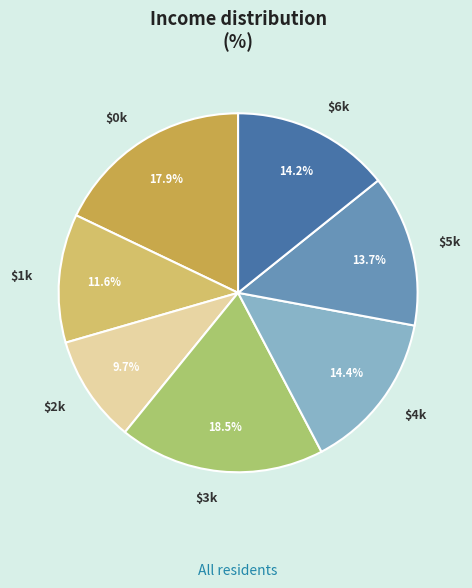

Is there any slice that represents more than half of the pie?

No